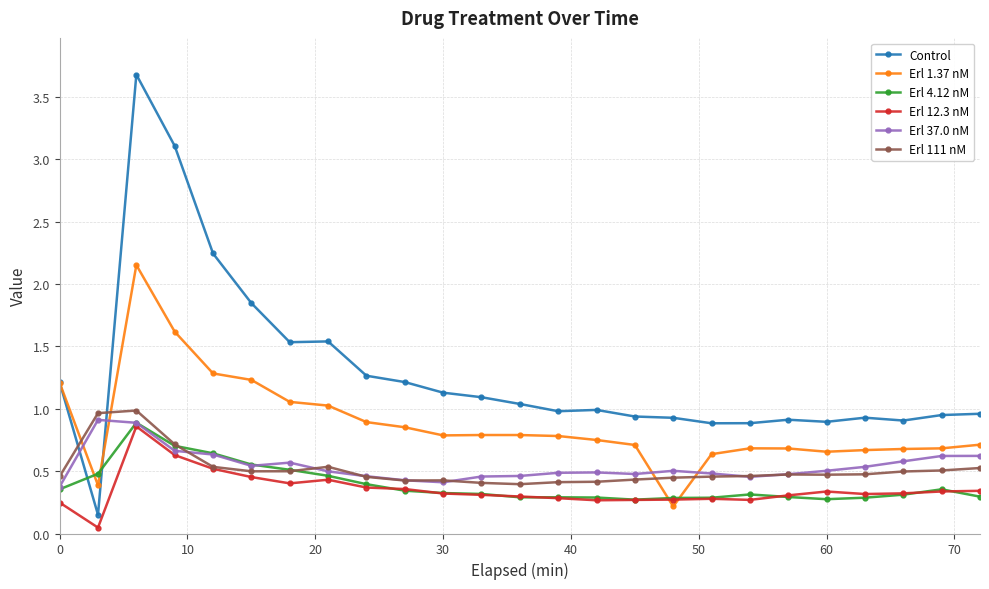

Which series has the widest spread of values?

Control